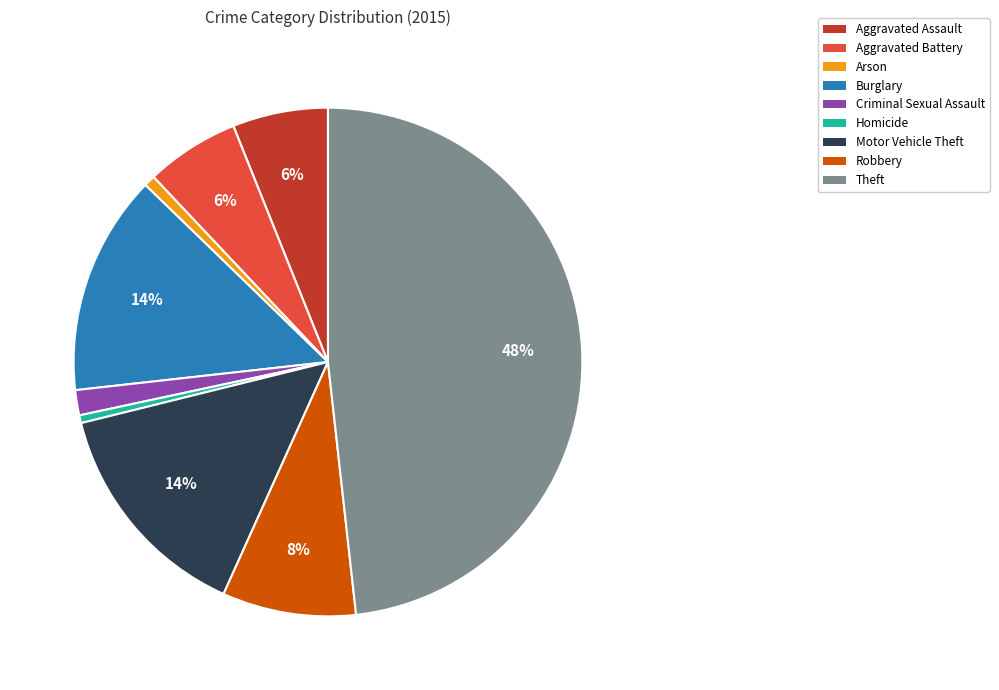

To the nearest percent, what is the average slice percentage?

11%